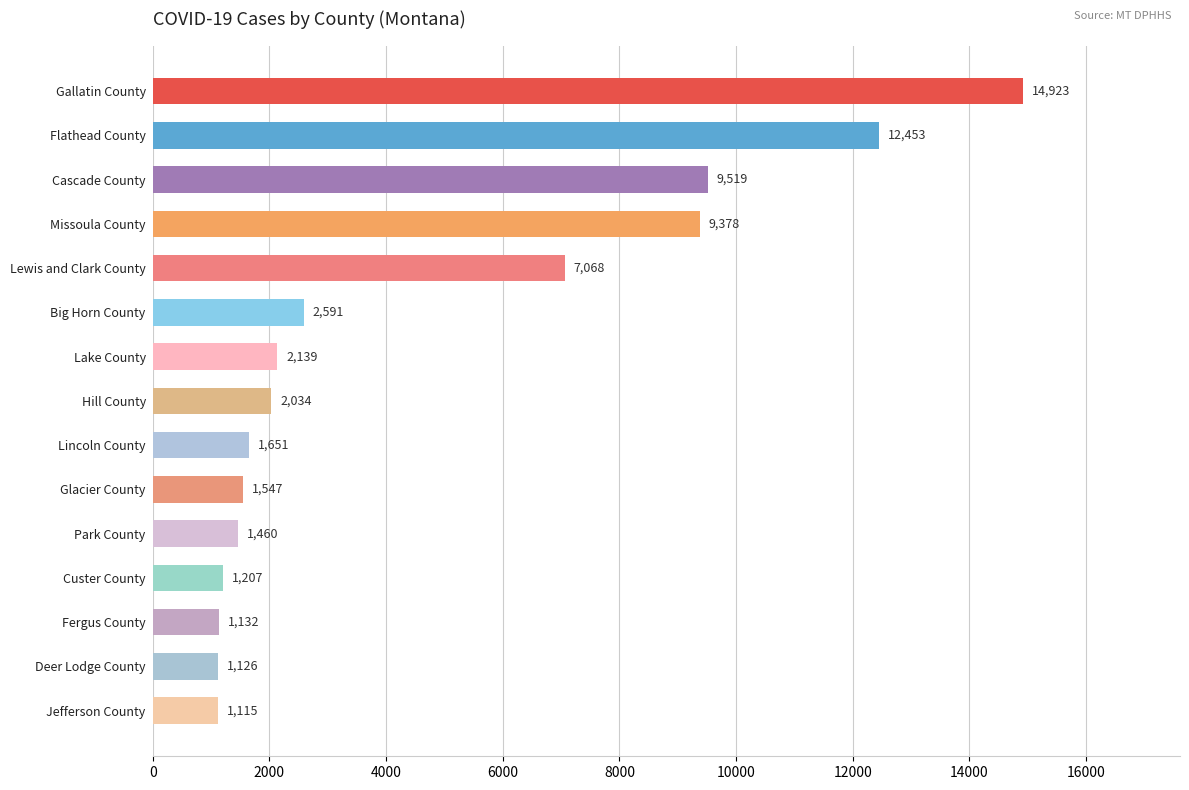

Is it true that the value at Park County is 2208?

False